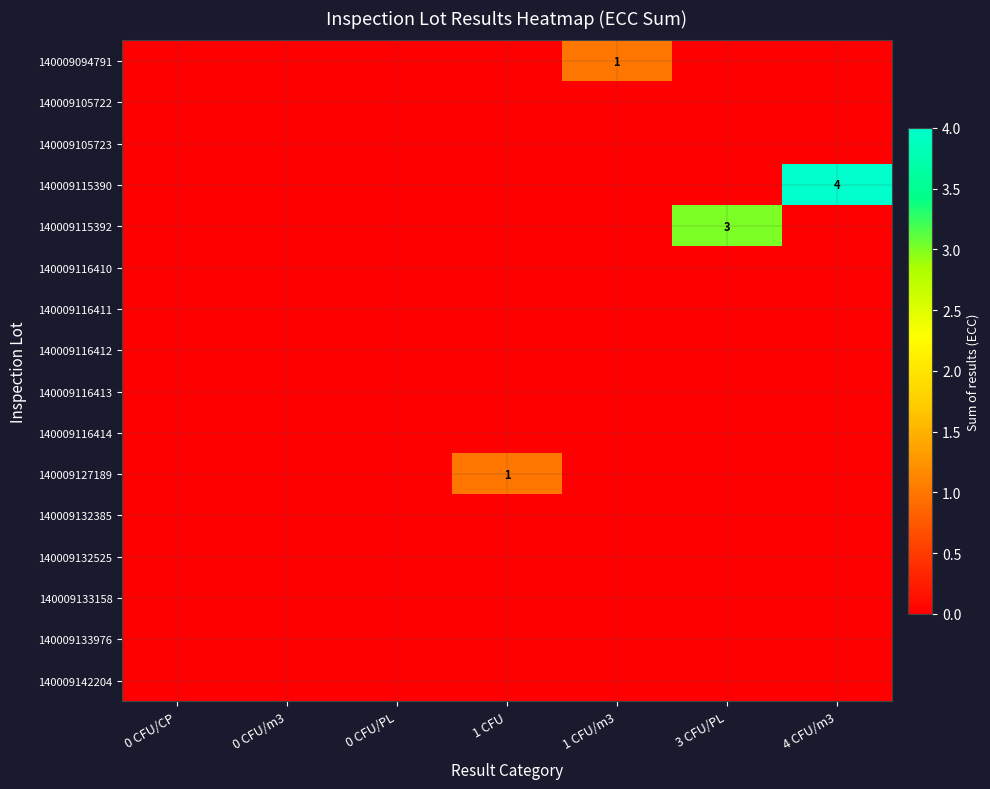

Rank the series at 1 CFU/m3 from lowest to highest value.

140009105722, 140009105723, 140009115390, 140009115392, 140009116410, 140009116411, 140009116412, 140009116413, 140009116414, 140009127189, 140009132385, 140009132525, 140009133158, 140009133976, 140009142204, 140009094791